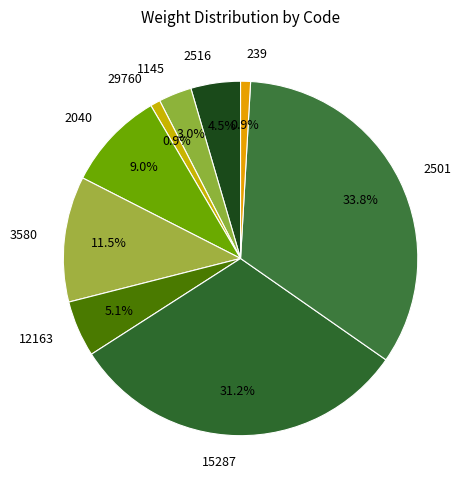

Approximately how many times larger is the value at 2516 compared to 1145?

1.5